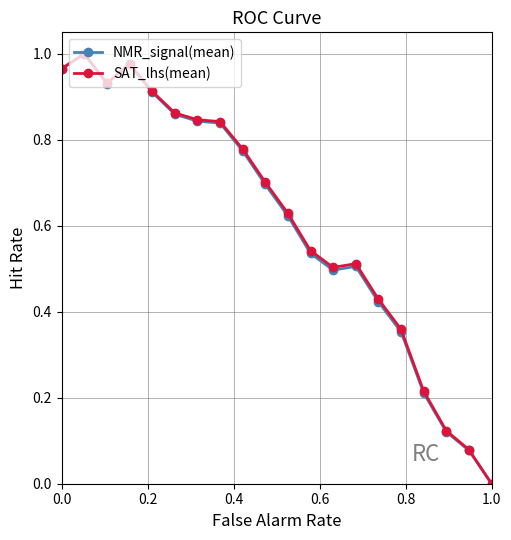

How many lines are shown in the chart?

2